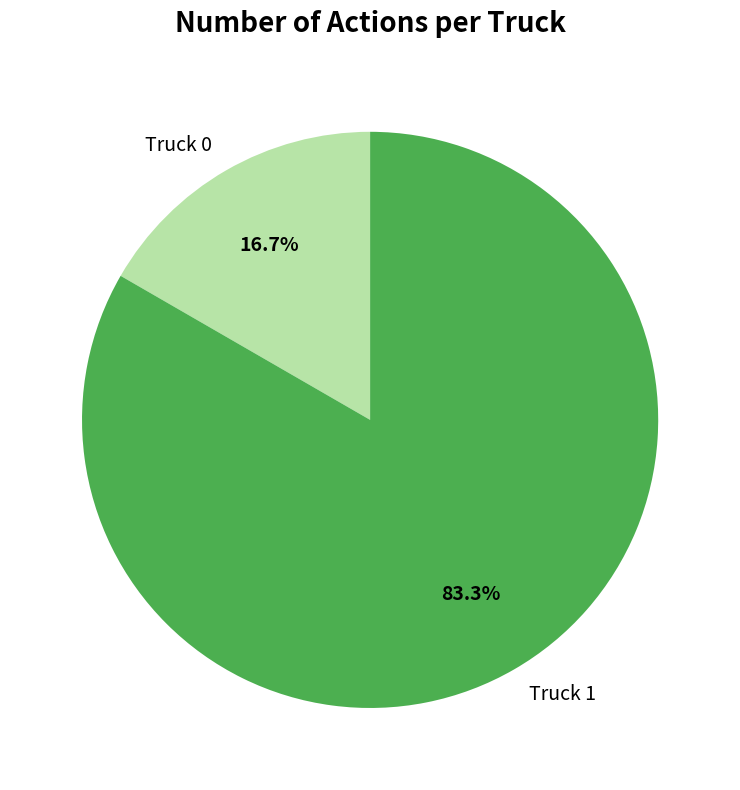

Which slice is the smallest?

Truck 0